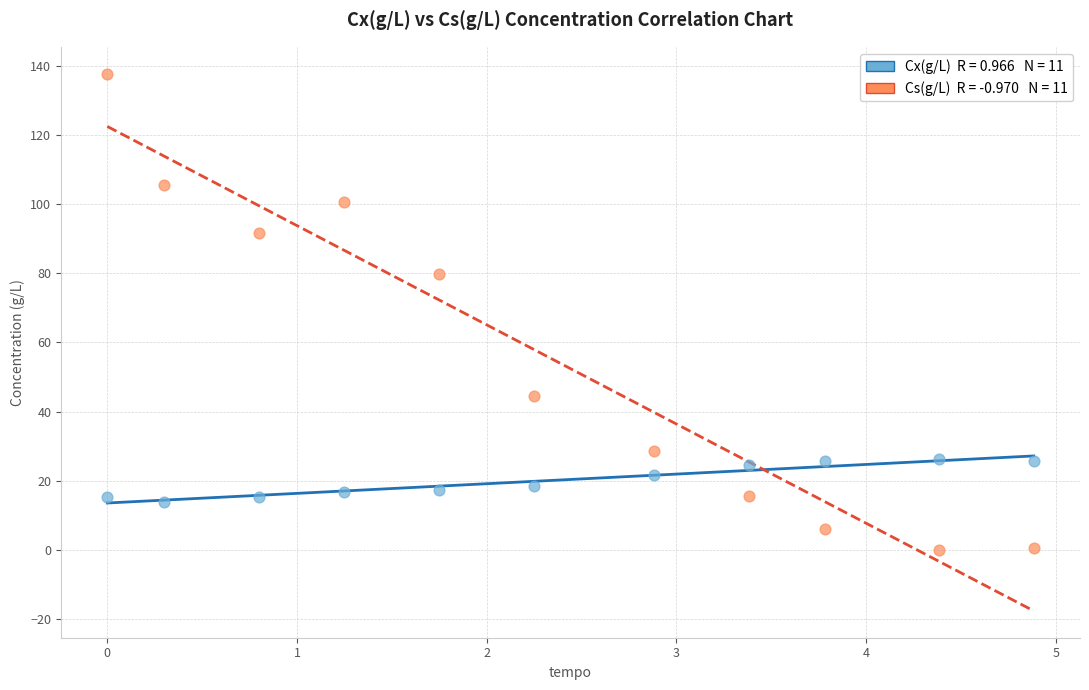

Across all data points, what is the range of Y values (max minus min)?

137.8